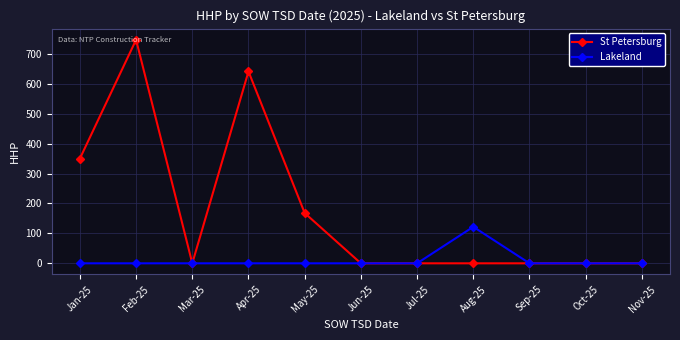

At which category is the sum across all series the highest?

Feb-25